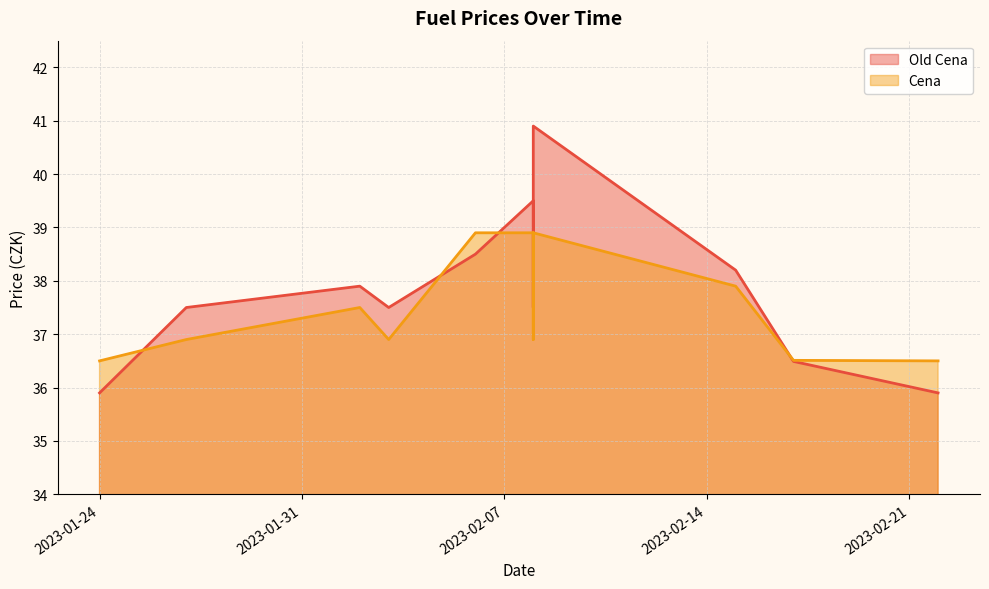

Which series has the largest total across all categories?

Old Cena